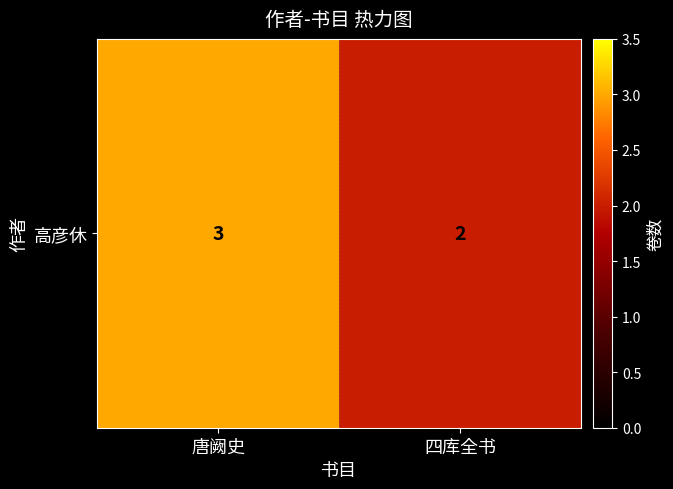

How many data points are less than 3?

1